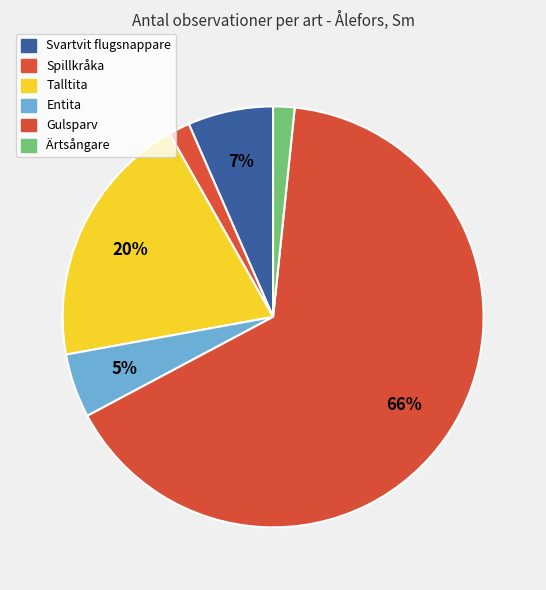

To the nearest percent, what is the average slice percentage?

17%